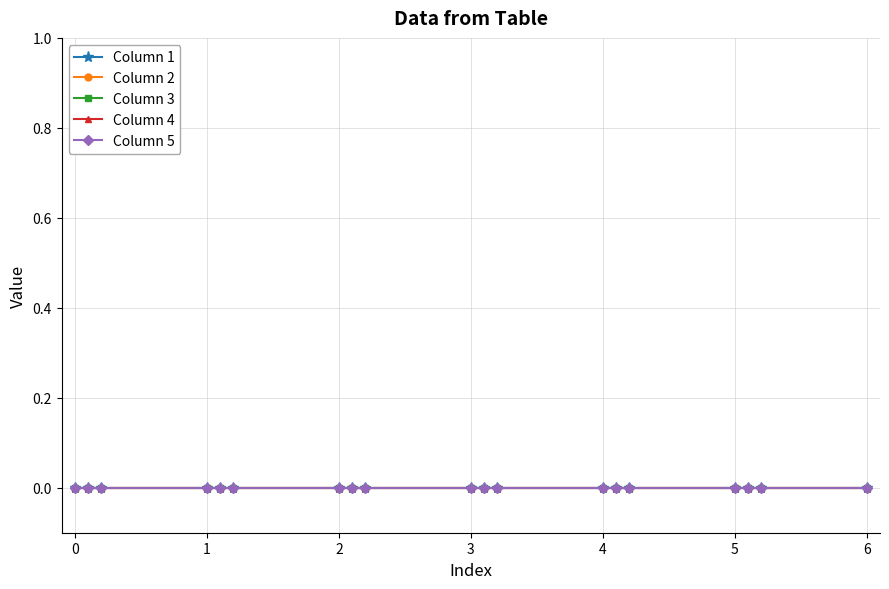

True or false: Column 5 and Column 3 intersect in this chart.

False